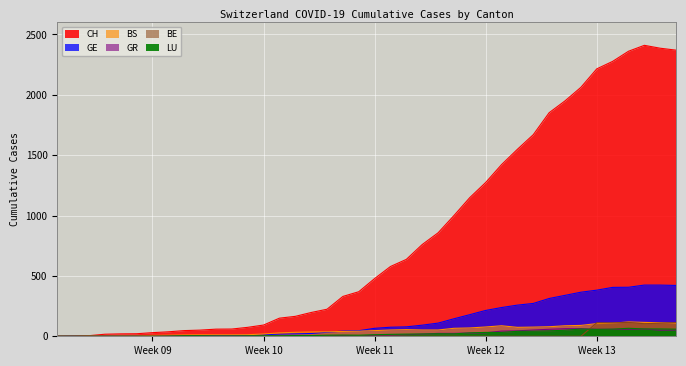

True or false: GE and BE intersect in this chart.

False